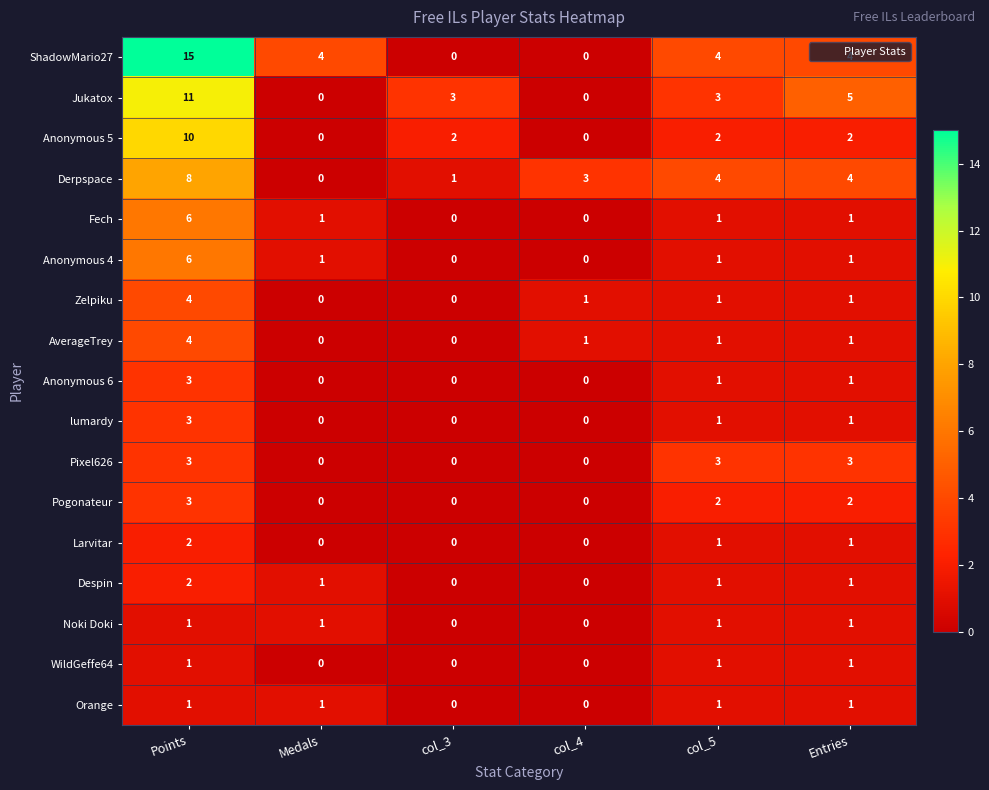

At how many categories does at least one series exceed 0?

6